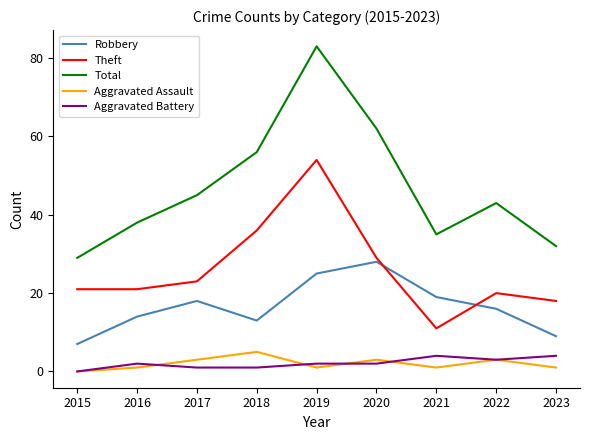

Which series changed the most between 2018 and 2020?

Robbery